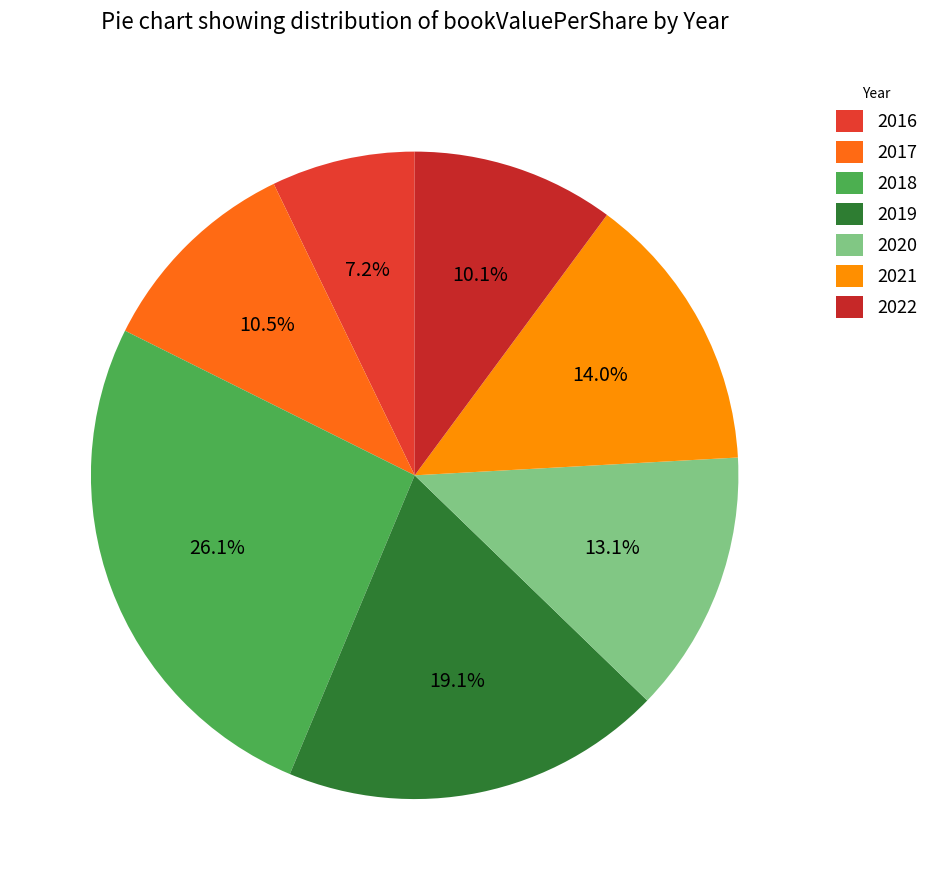

How much of the chart is everything except 2016?

92.8%